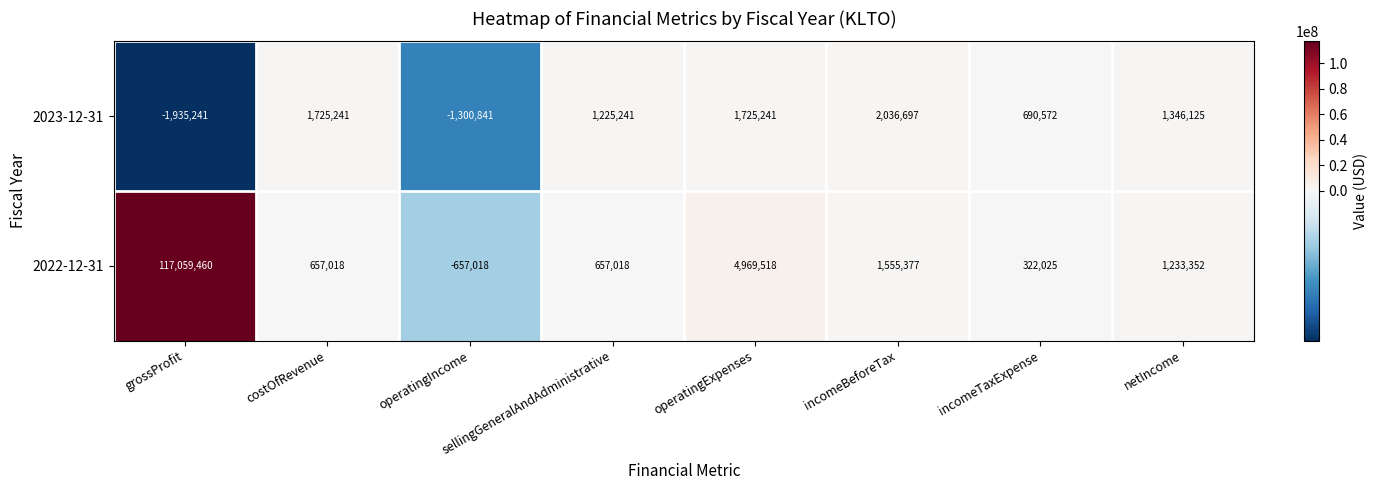

The value of 2023-12-31 at operatingIncome is -1300841. True or false?

True